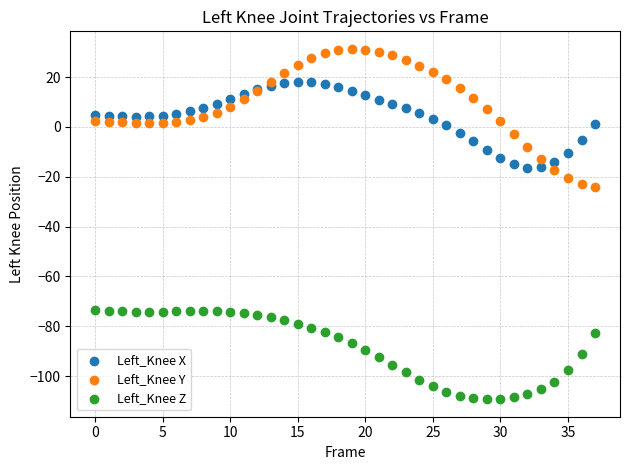

What are all the series names shown in the legend?

Left_Knee X, Left_Knee Y, Left_Knee Z